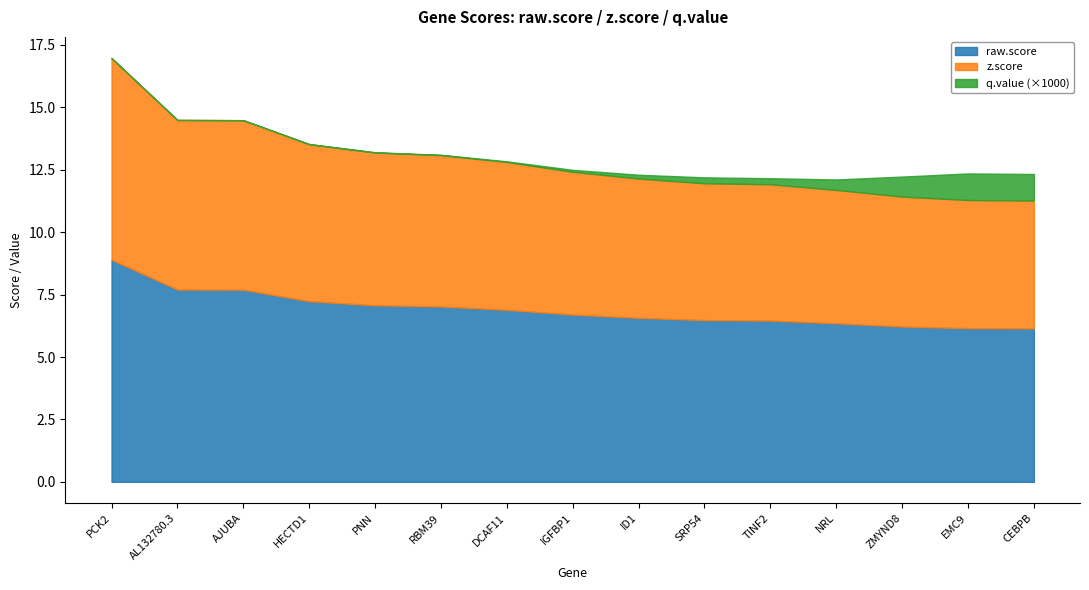

Reading right to left, list all the values displayed in this chart.

raw.score: CEBPB=6.1	EMC9=6.2	ZMYND8=6.2	NRL=6.3	TINF2=6.5	SRP54=6.5	ID1=6.6	IGFBP1=6.7	DCAF11=6.9	RBM39=7.0	PNN=7.1	HECTD1=7.2	AJUBA=7.7	AL132780.3=7.7	PCK2=8.9
z.score: CEBPB=5.1	EMC9=5.1	ZMYND8=5.2	NRL=5.3	TINF2=5.5	SRP54=5.5	ID1=5.6	IGFBP1=5.7	DCAF11=5.9	RBM39=6.1	PNN=6.1	HECTD1=6.3	AJUBA=6.8	AL132780.3=6.8	PCK2=8.1
q.value: CEBPB=0.0	EMC9=0.0	ZMYND8=0.0	NRL=0.0	TINF2=0.0	SRP54=0.0	ID1=0.0	IGFBP1=0.0	DCAF11=0.0	RBM39=0.0	PNN=0.0	HECTD1=0.0	AJUBA=0.0	AL132780.3=0.0	PCK2=0.0